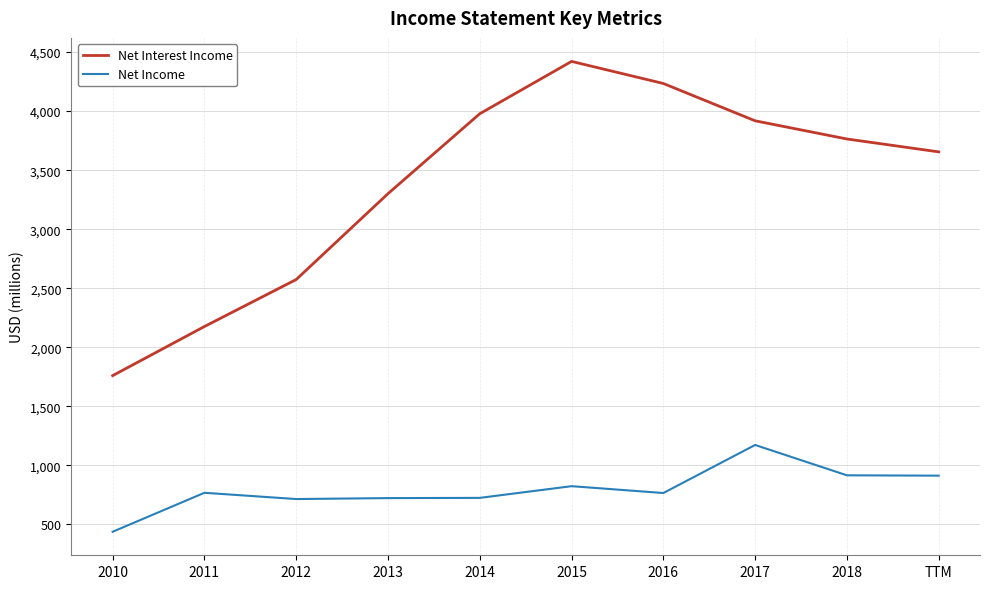

True or false: Net Income has a value of 313 at 2014.

False